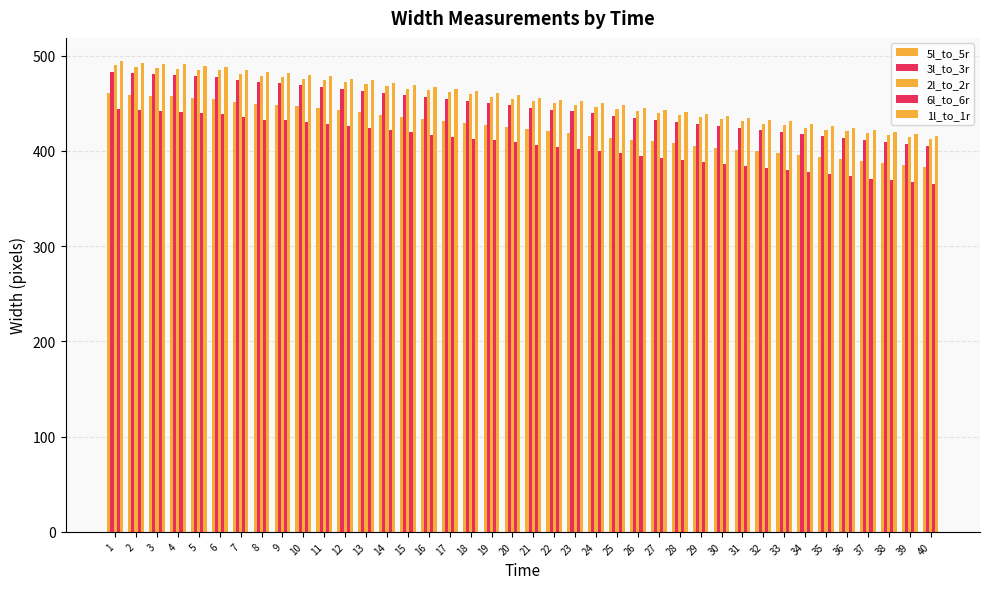

Count the number of categories in the chart.

40